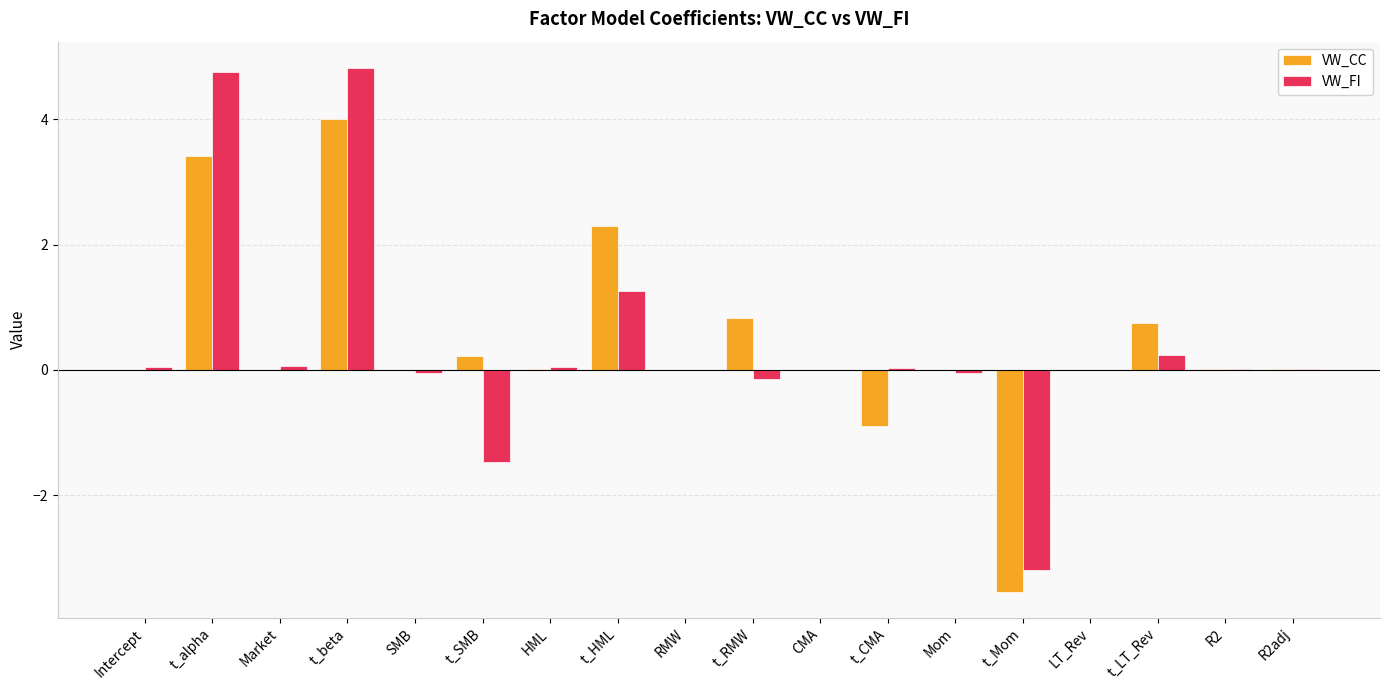

What is the sum of all VW_CC values?

7.1